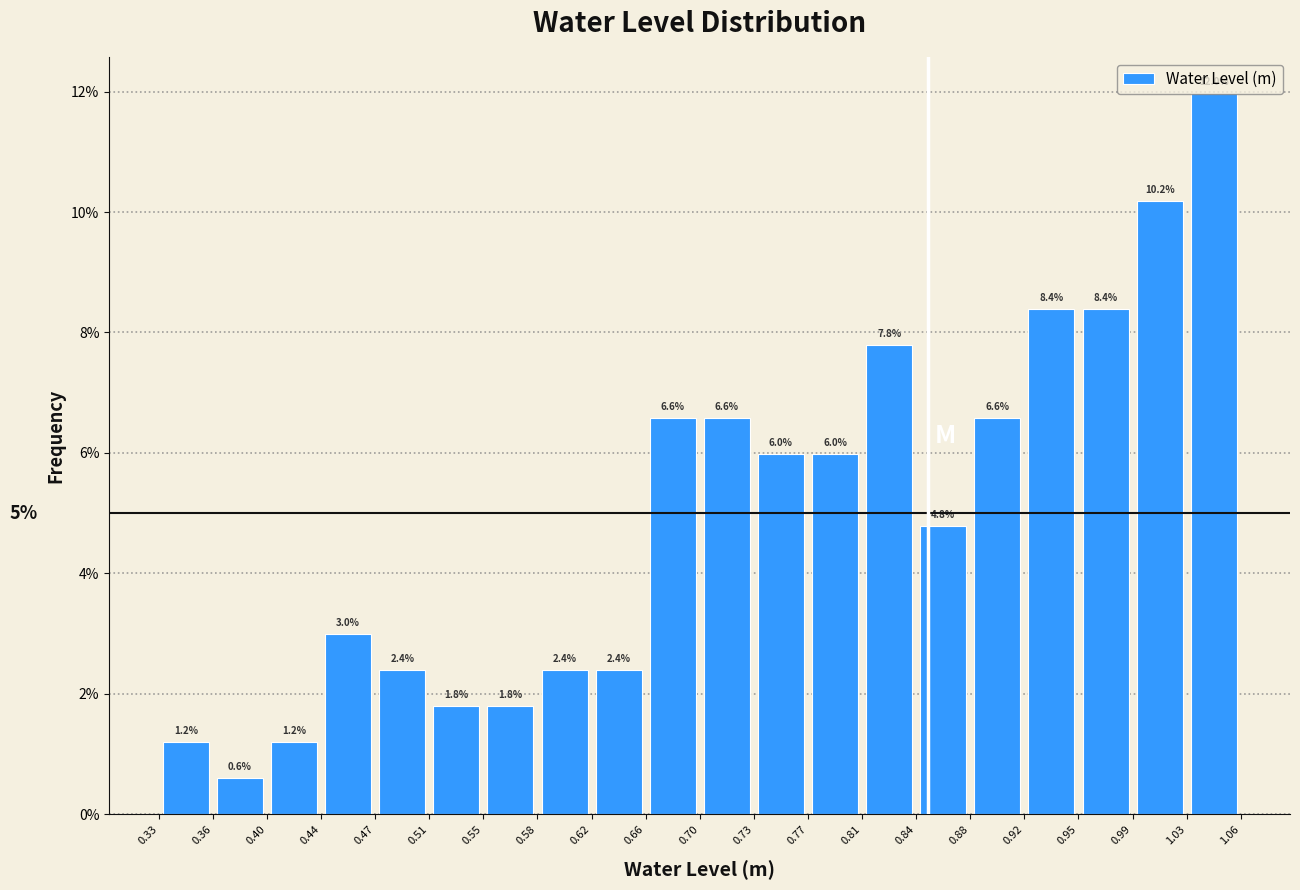

Reading left to right, transcribe this chart: for each bar, give the range it covers on the x-axis and its height.

0.33 to 0.36: 1.2
0.36 to 0.40: 0.6
0.40 to 0.44: 1.2
0.44 to 0.47: 3.0
0.47 to 0.51: 2.4
0.51 to 0.55: 1.8
0.55 to 0.58: 1.8
0.58 to 0.62: 2.4
0.62 to 0.66: 2.4
0.66 to 0.70: 6.6
0.70 to 0.73: 6.6
0.73 to 0.77: 6.0
0.77 to 0.81: 6.0
0.81 to 0.84: 7.8
0.84 to 0.88: 4.8
0.88 to 0.92: 6.6
0.92 to 0.95: 8.4
0.95 to 0.99: 8.4
0.99 to 1.03: 10.2
1.03 to 1.06: 12.0